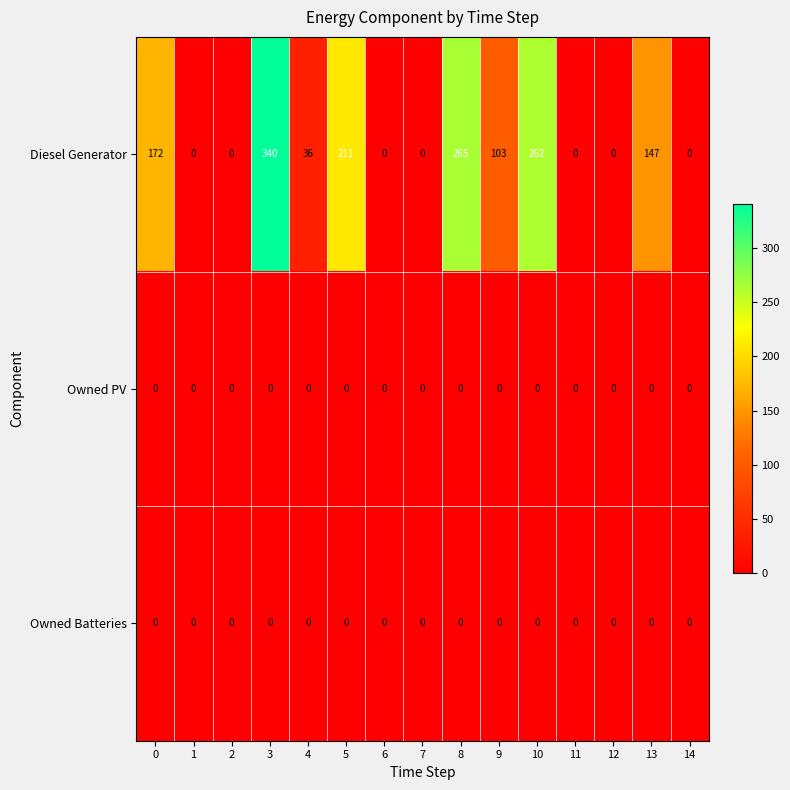

Which series has the widest spread of values?

Diesel Generator